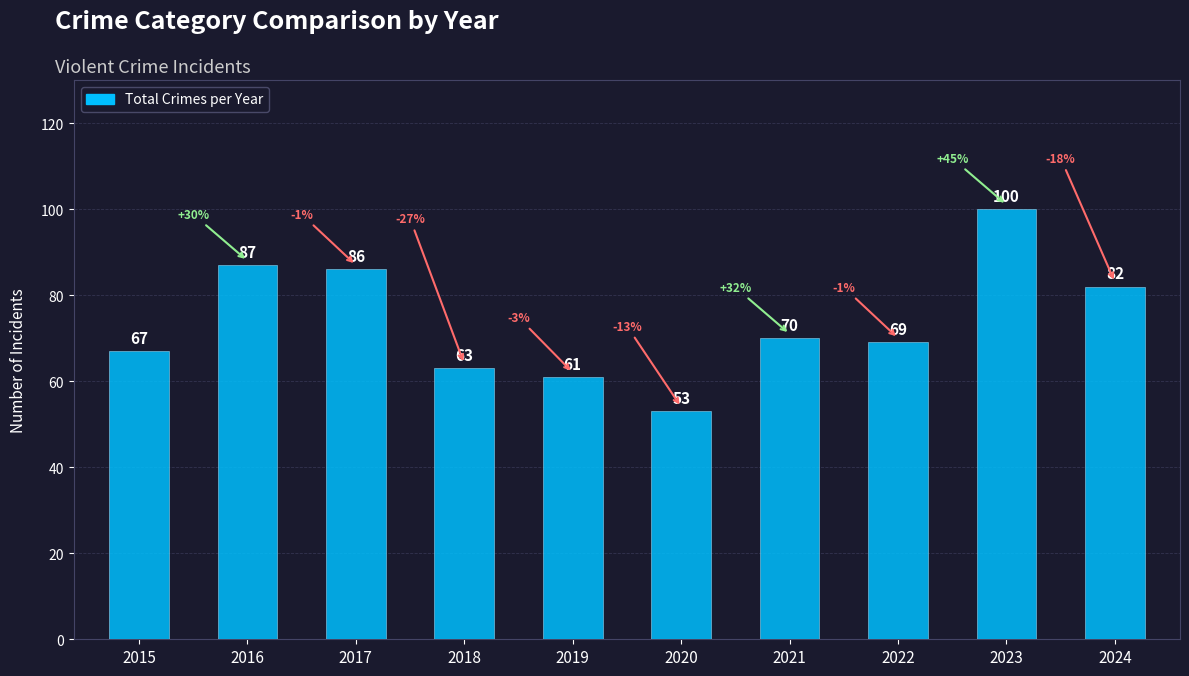

Where is the data nearest to the value 76?

2021